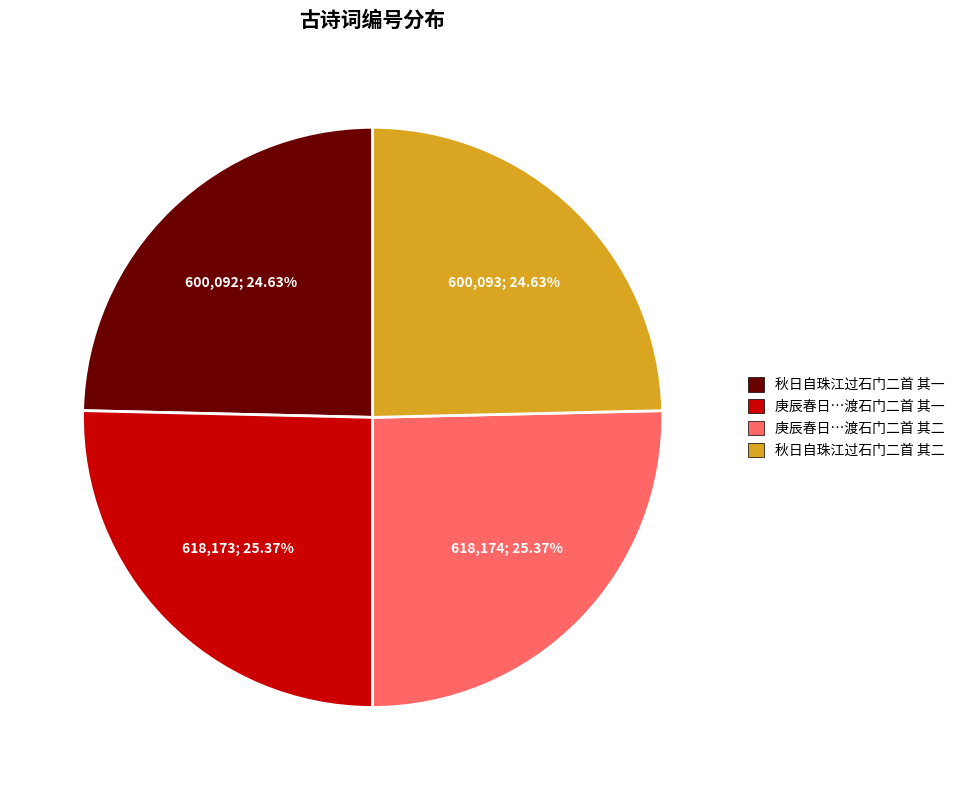

How many segments does this pie chart have?

4